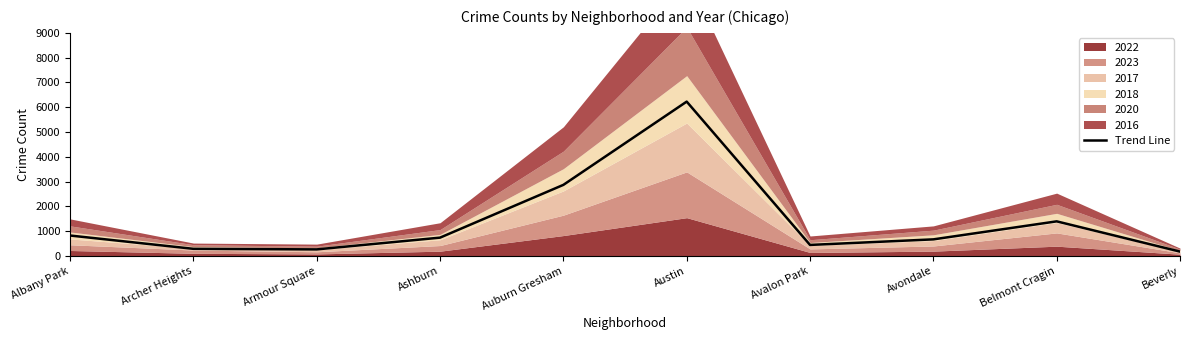

What is the label of the 6th point from the right?

Auburn Gresham